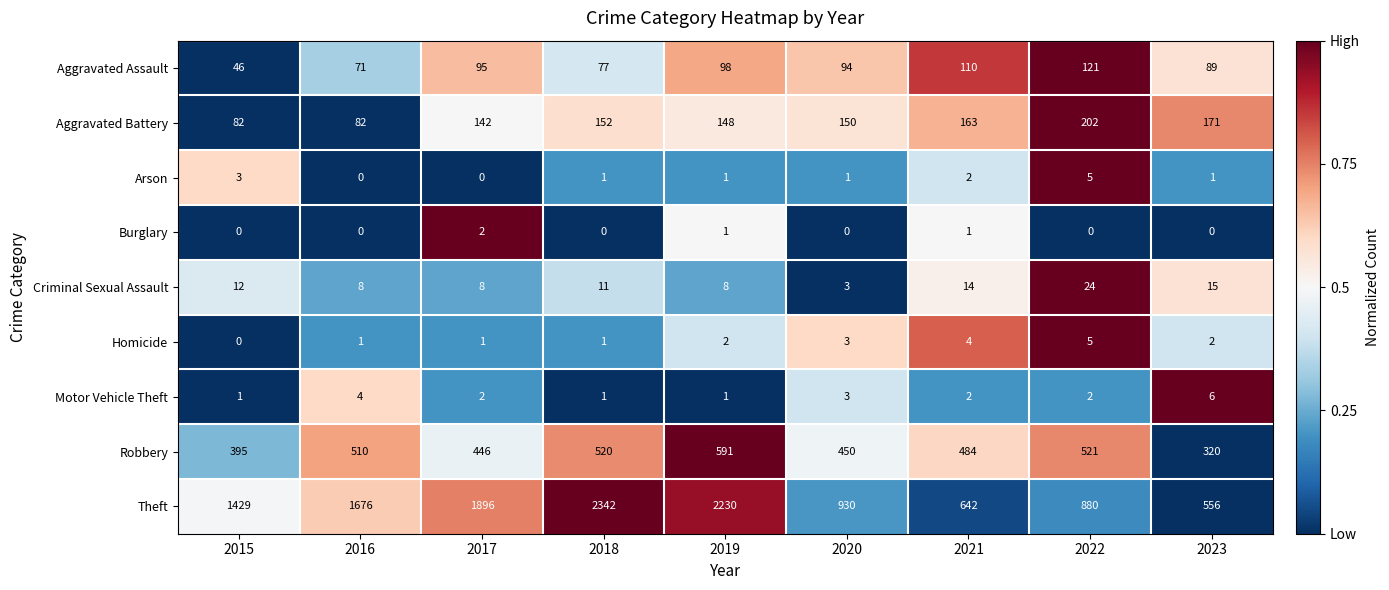

Is it true that Aggravated Battery equals 49 at 2023?

False